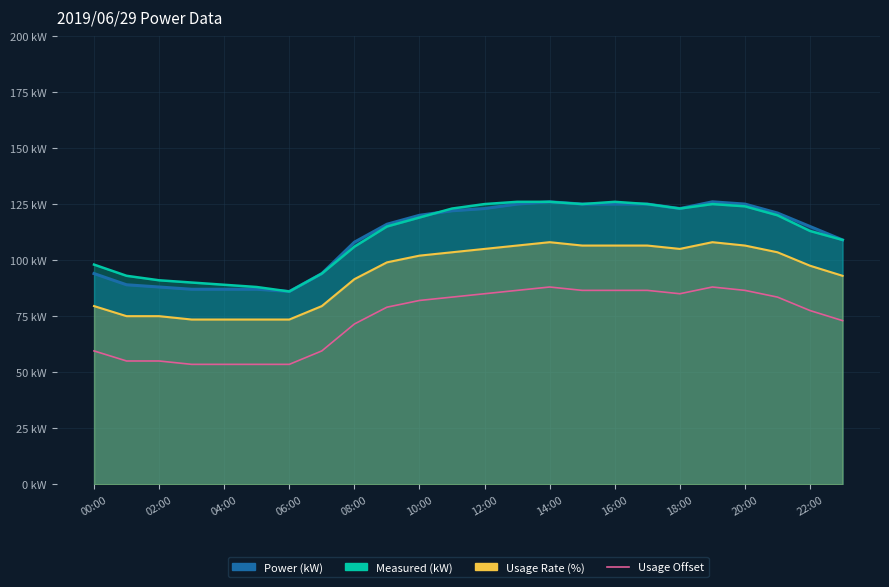

Does the chart display data point markers on the line(s)?

No